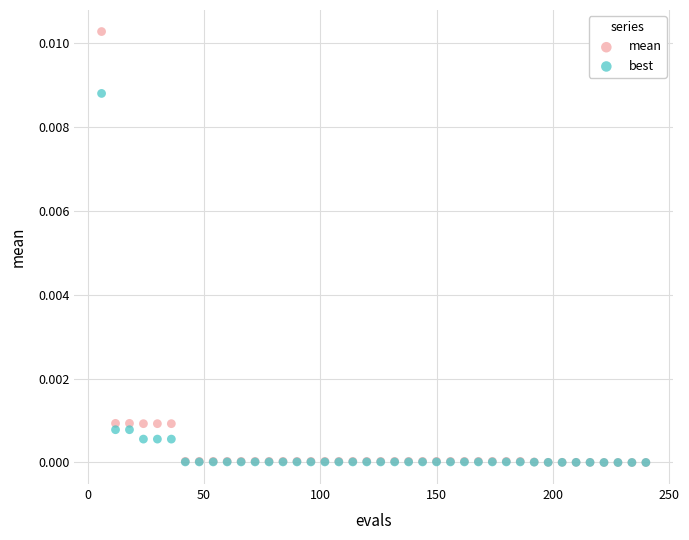

What are all the series names shown in the legend?

mean, best